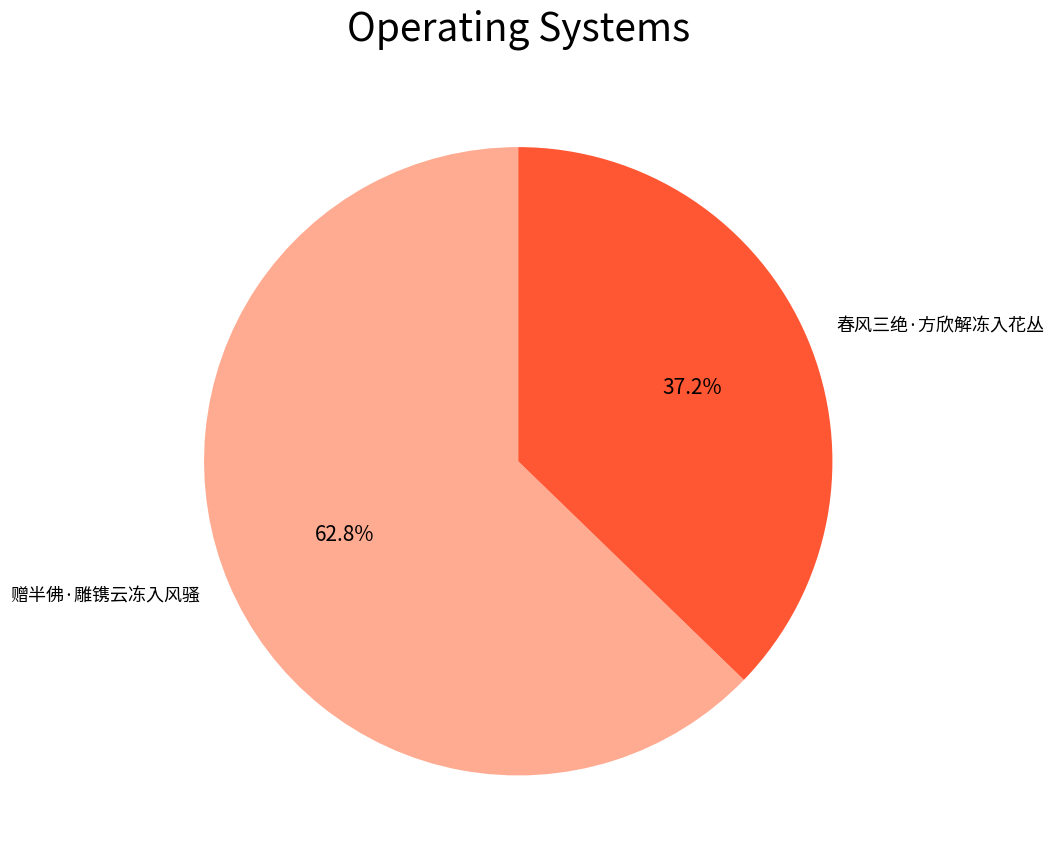

How many segments does this pie chart have?

2